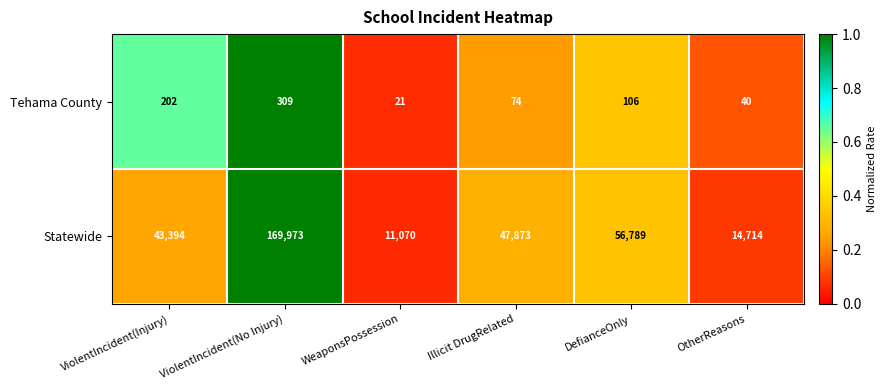

What is the minimum value shown in the chart?

21